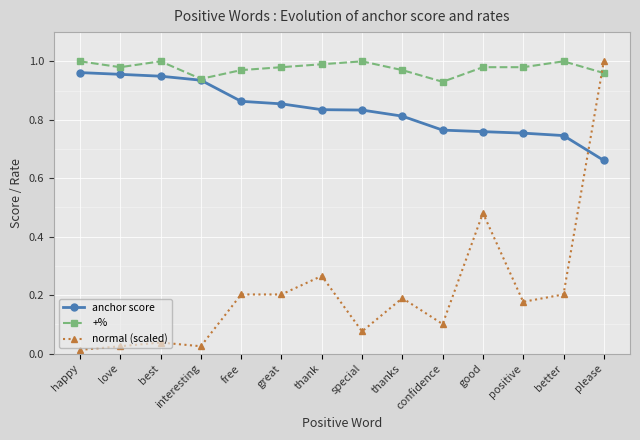

What is the sum of all anchor score values?

11.7